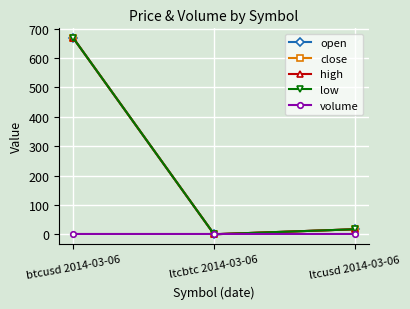

Is this an area chart (filled region under the line)?

No